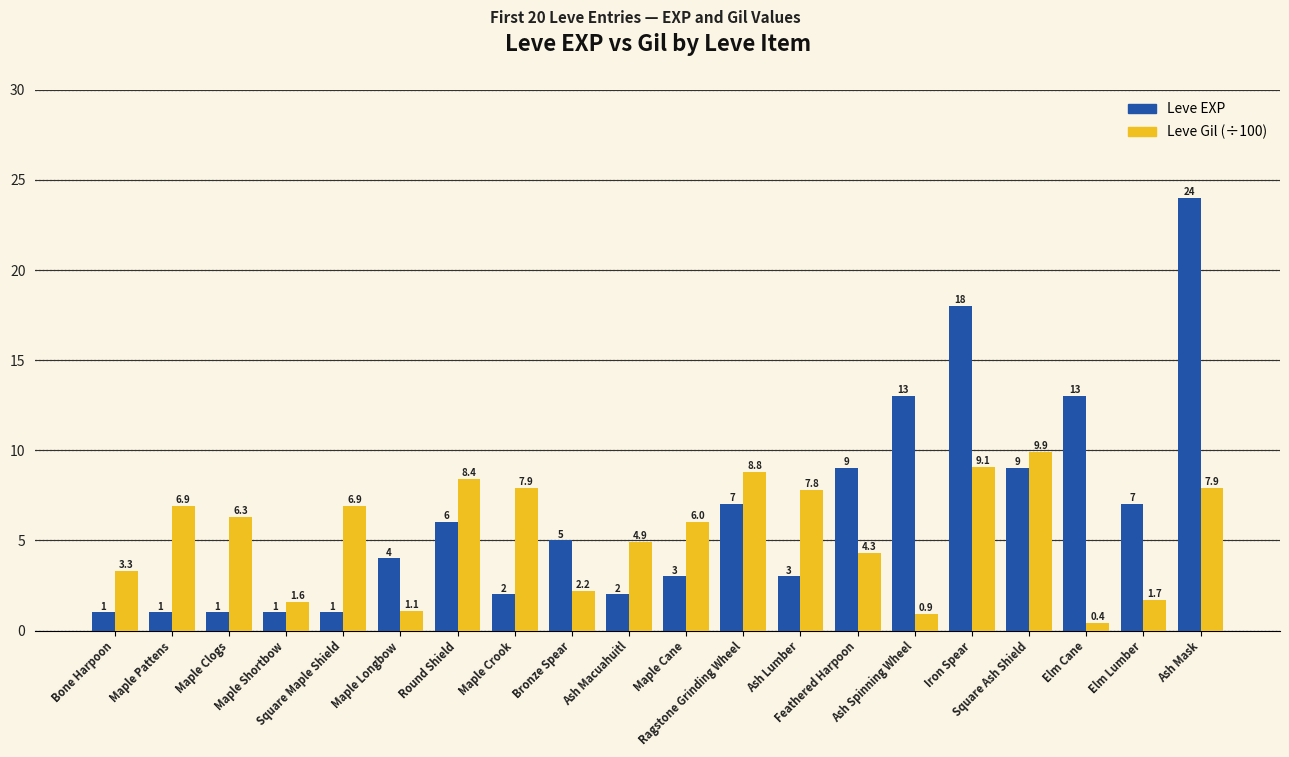

What is the minimum value for Leve Gil (÷100)?

0.4